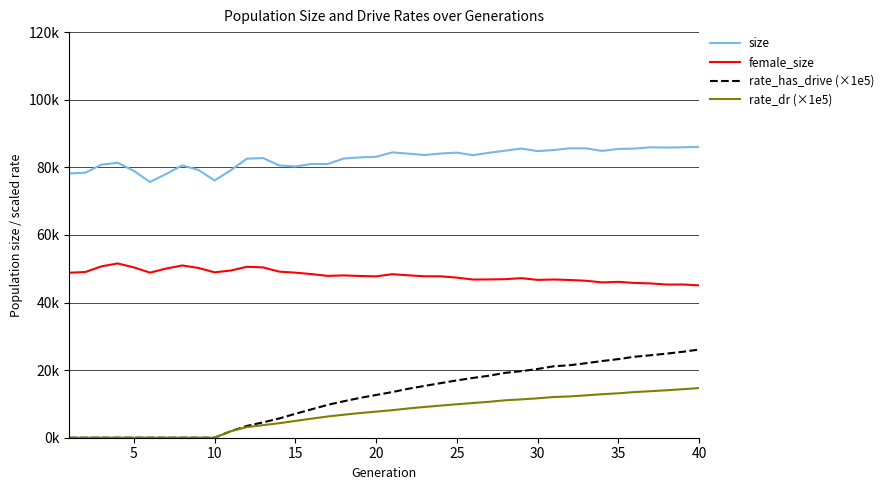

True or false: size and rate_has_drive (×1e5) intersect in this chart.

False